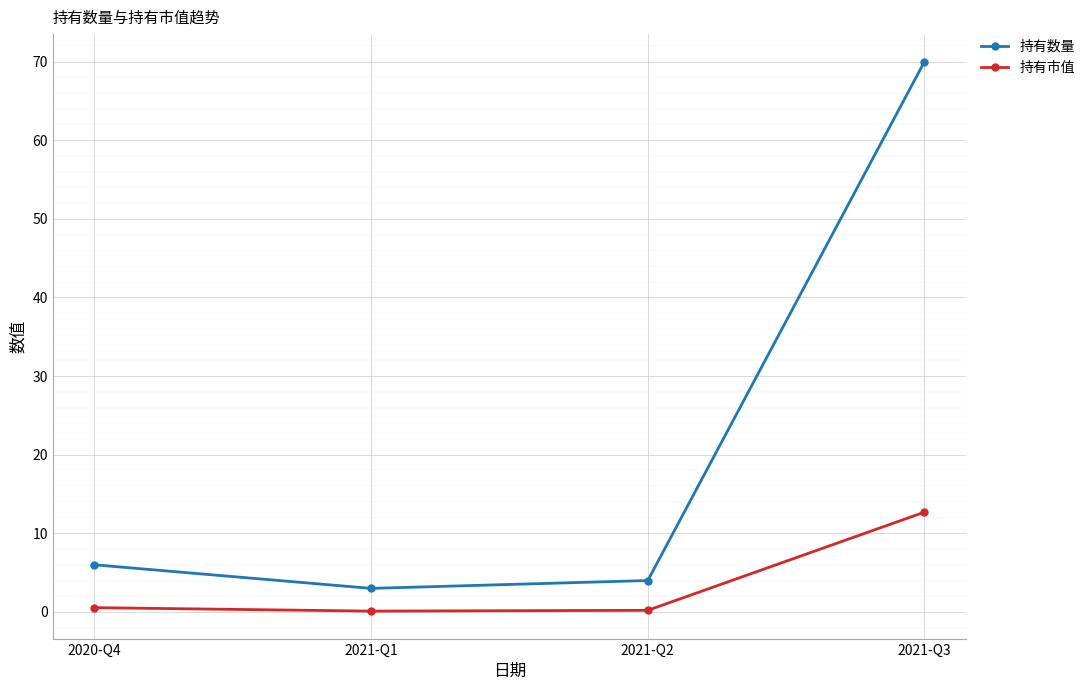

True or false: 持有数量 has more than 1 points higher than both neighbors.

False